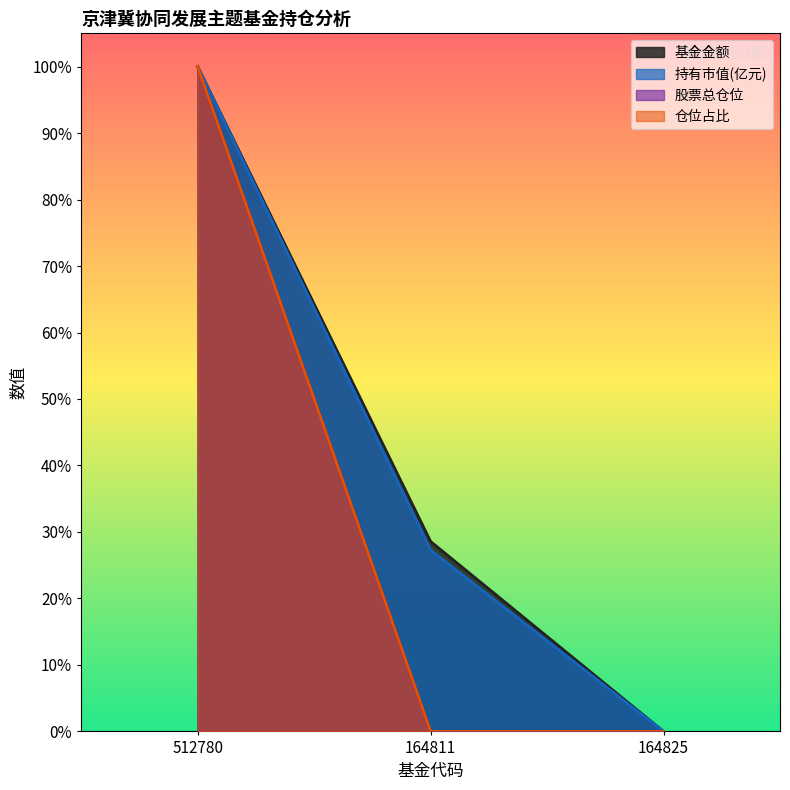

What are all the series names shown in the legend?

基金金额, 持有市值(亿元), 股票总仓位, 仓位占比